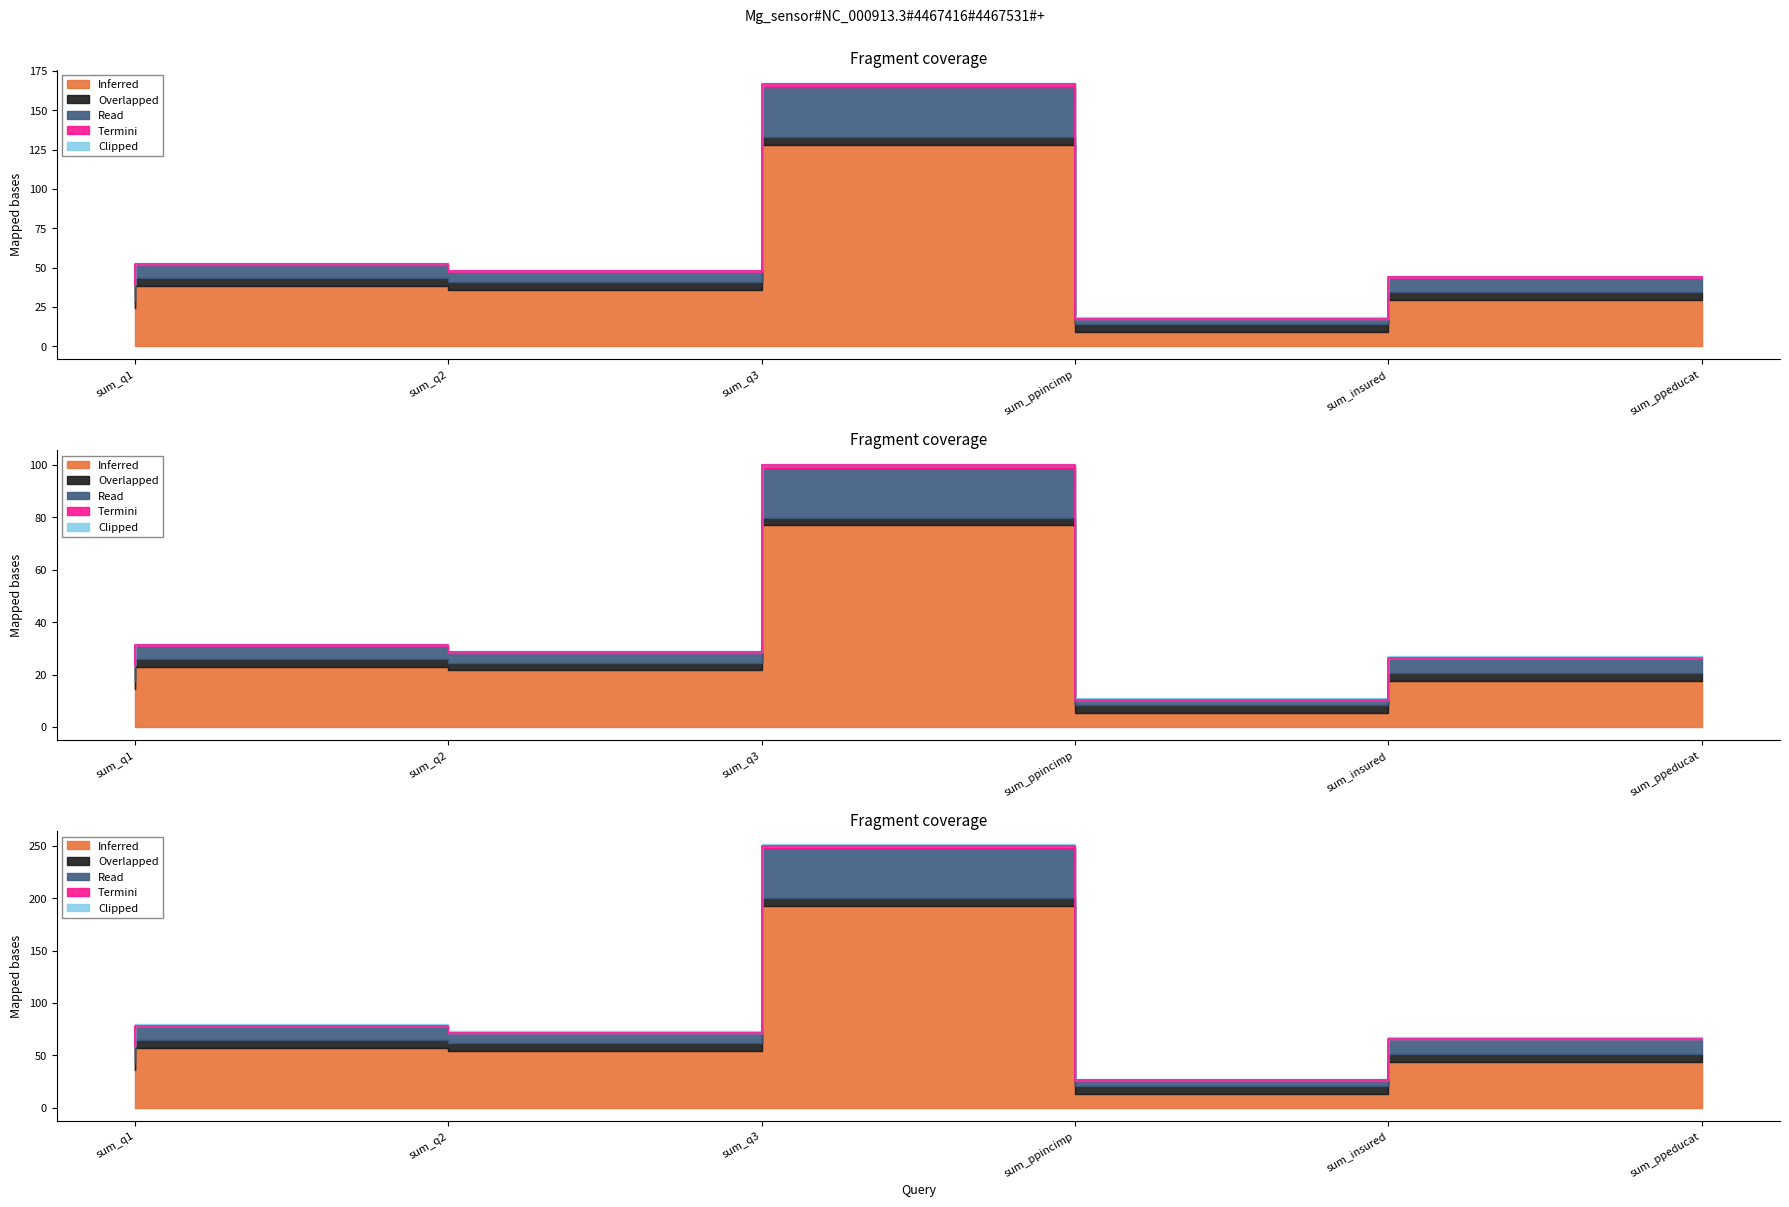

What is the difference between the maximum and second lowest values in the Termini series?

127.6